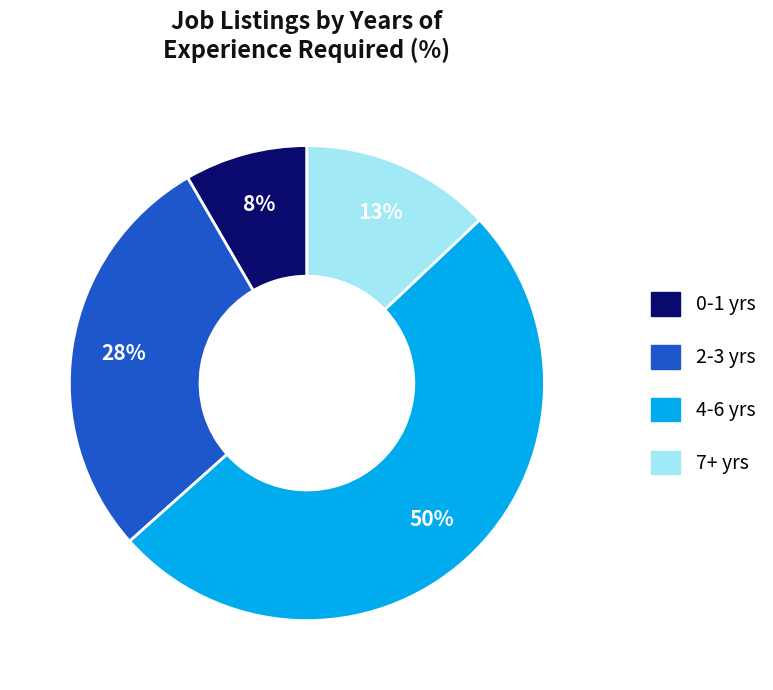

To the nearest percent, what is the average slice percentage?

25%